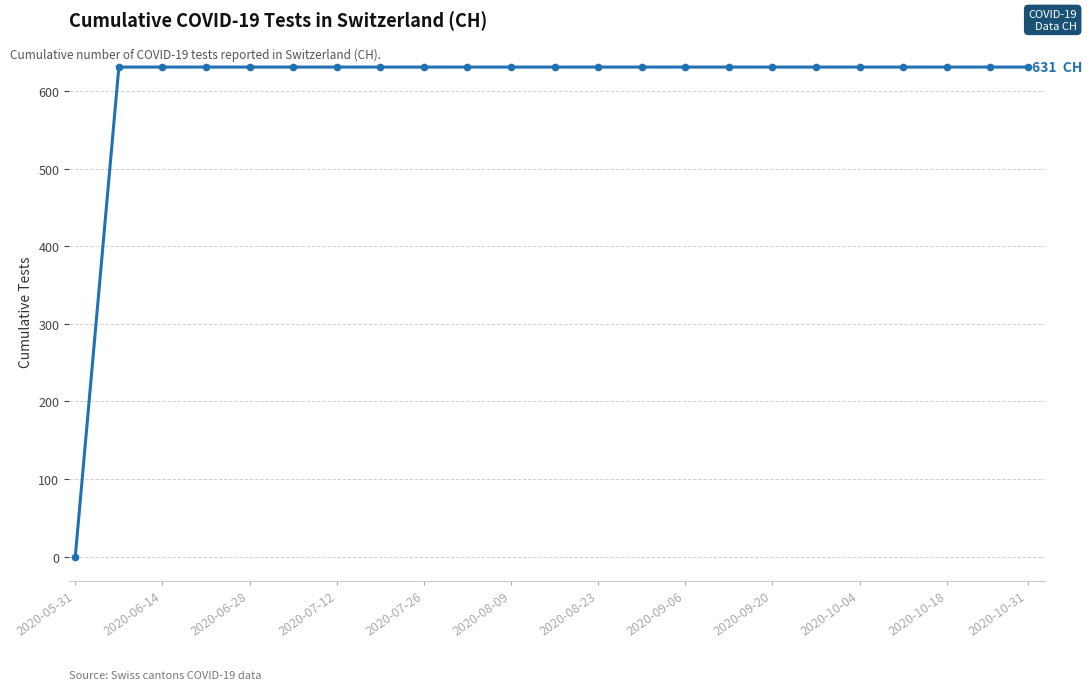

What is the sum of all values?

13882